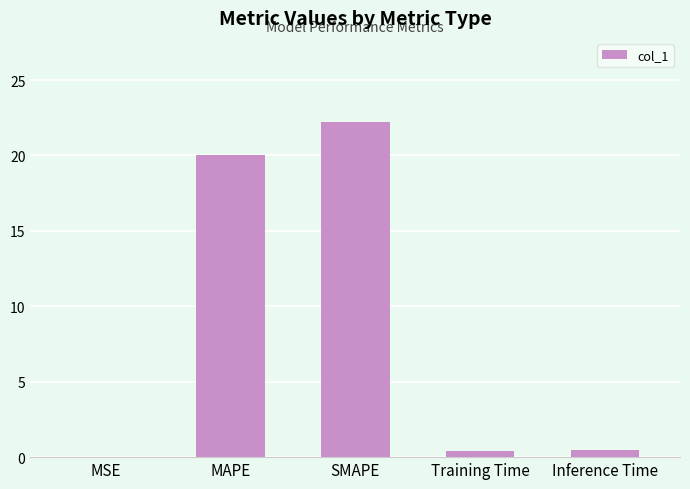

True or false: the data shows 20.0 at MAPE.

True